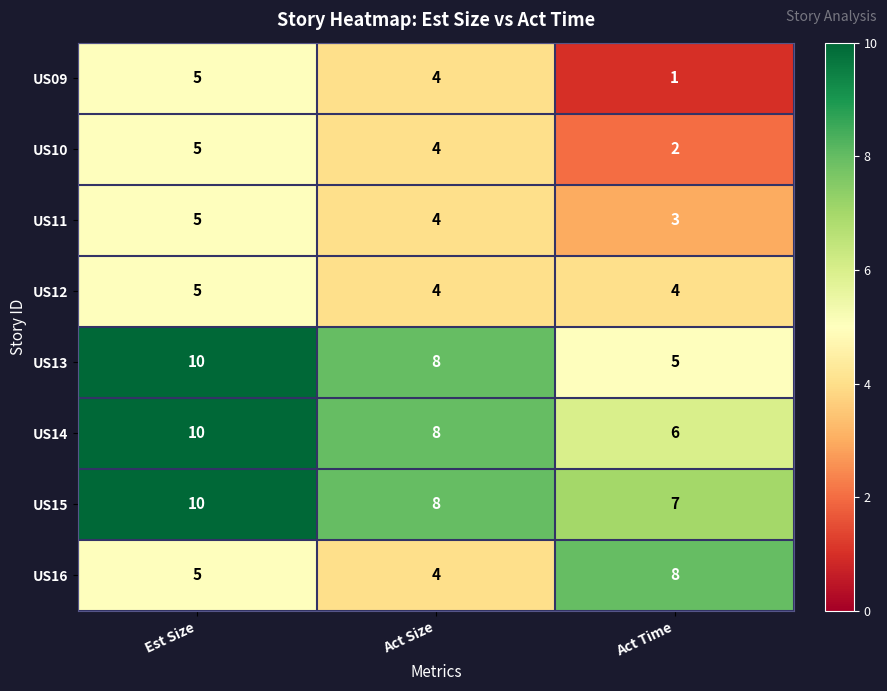

Where is US13 nearest to the value 7?

Act Size